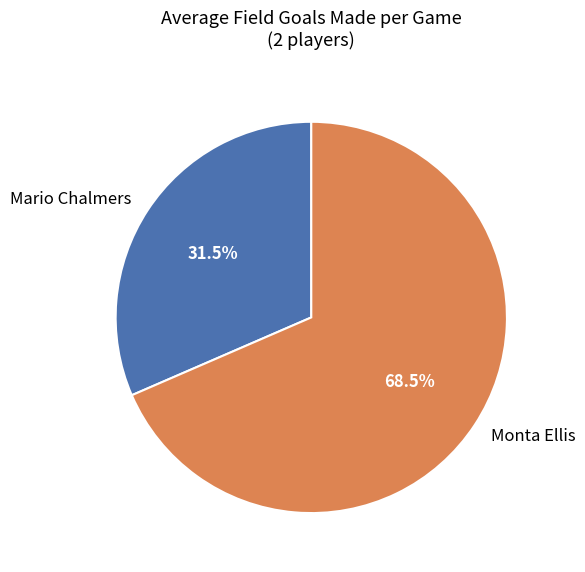

Which slice represents more than half of the pie?

Monta Ellis